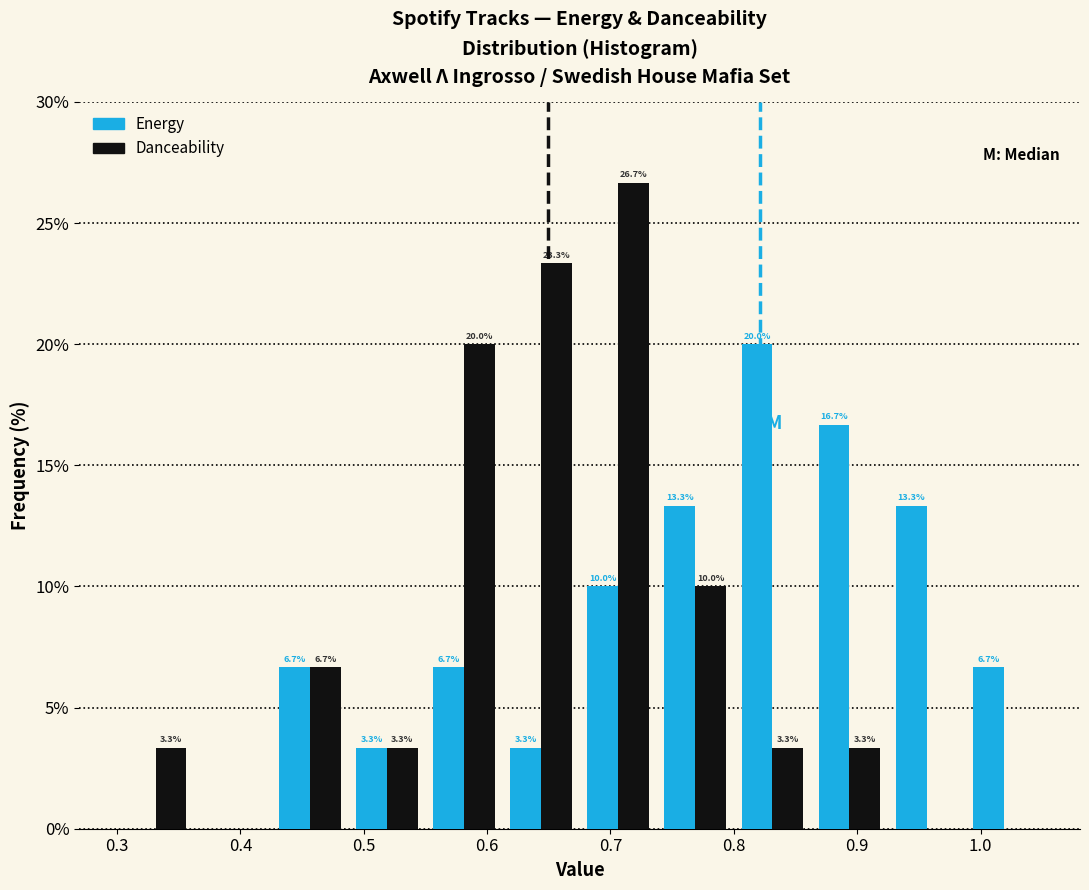

In the Energy series, which range on the x-axis has the tallest bar?

0.80 to 0.86